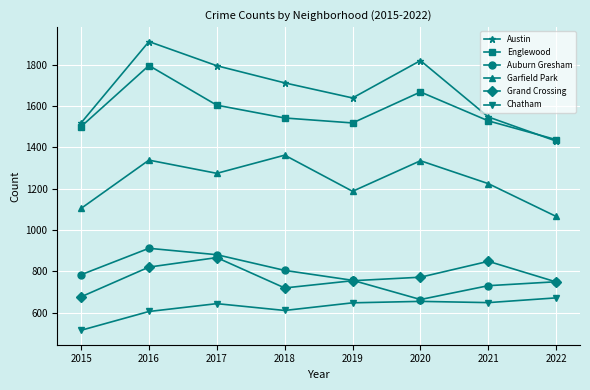

What is the sum of the Austin values at 2022 and 2017?

3225